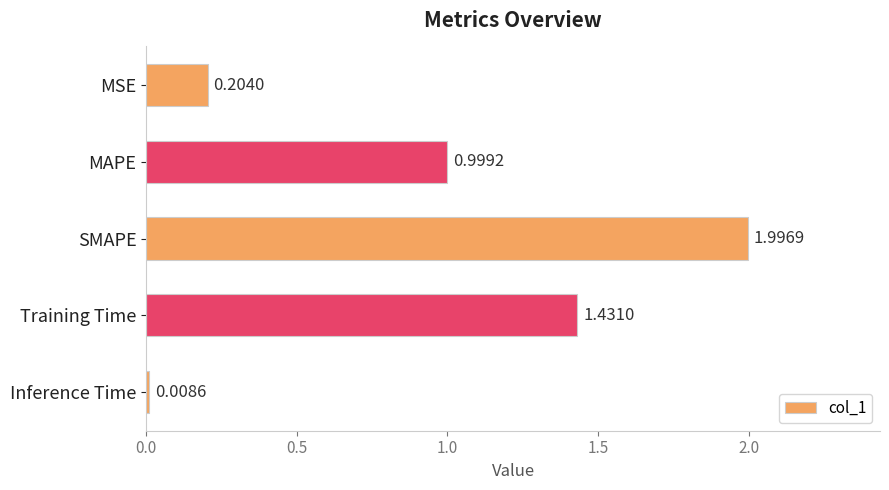

Which category has the lowest value across all series?

Inference Time